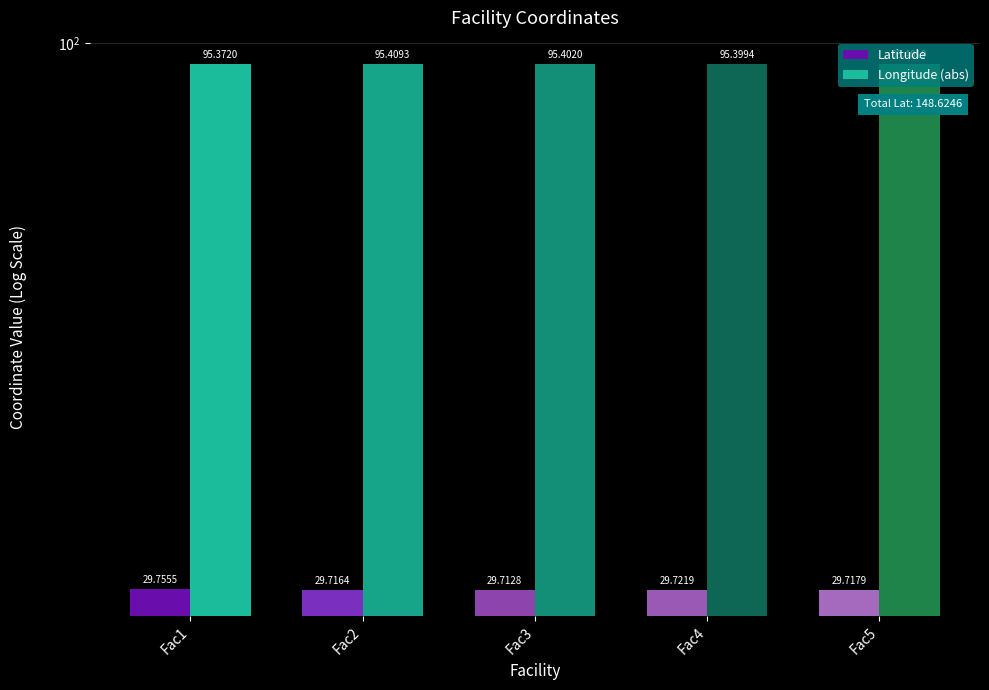

Reading left to right, what are all the values shown in this chart?

Latitude: Fac1=29.8	Fac2=29.7	Fac3=29.7	Fac4=29.7	Fac5=29.7
Longitude (abs): Fac1=95.4	Fac2=95.4	Fac3=95.4	Fac4=95.4	Fac5=95.4